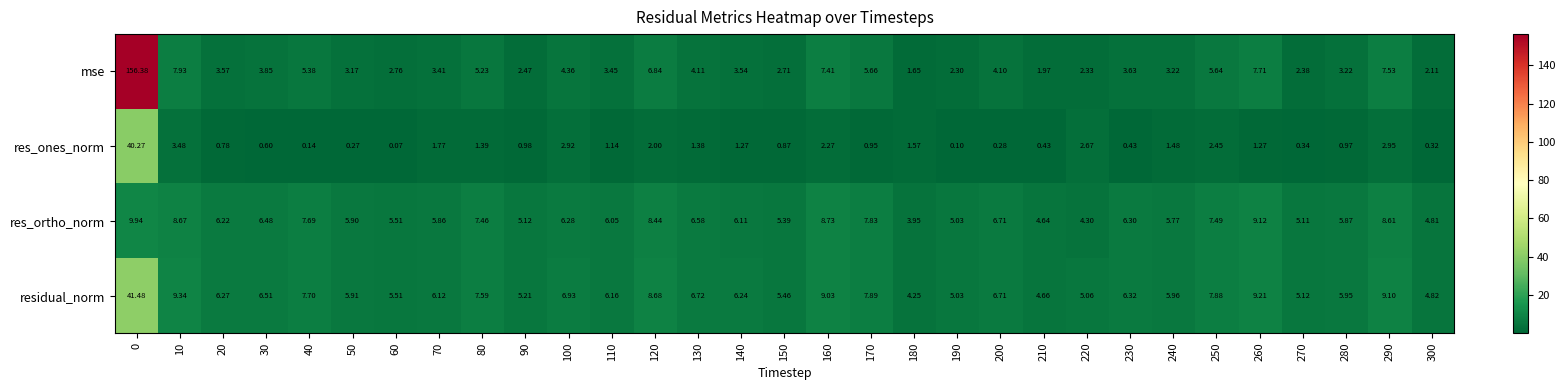

Is the value of res_ones_norm at 210 greater than the value of residual_norm at 60?

No